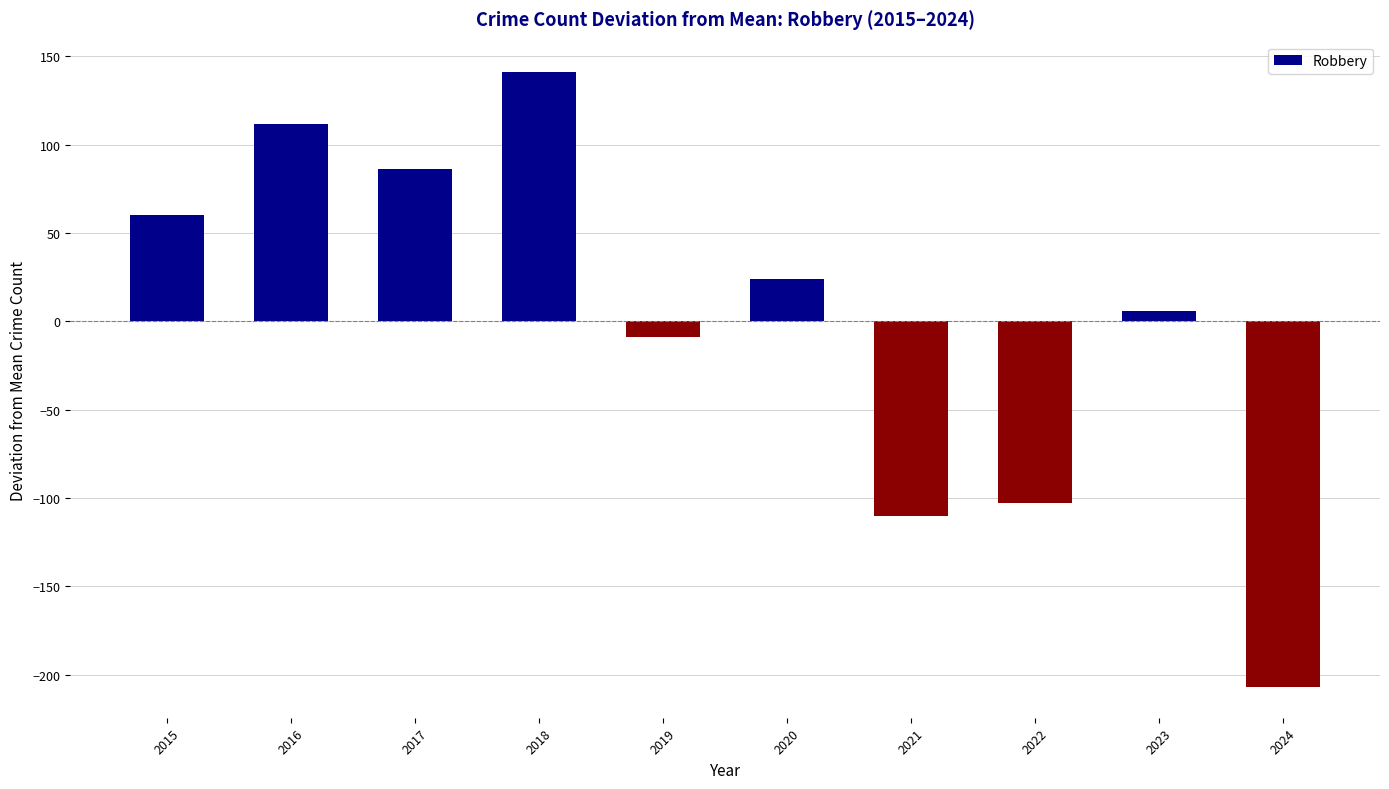

How many data points are less than 24?

5